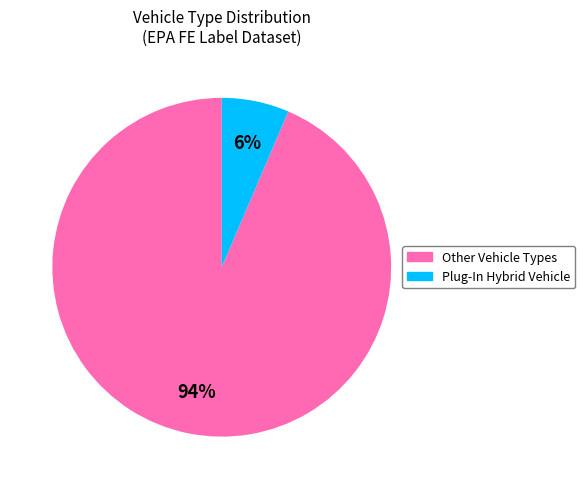

To the nearest percent, what is the average slice percentage?

50%